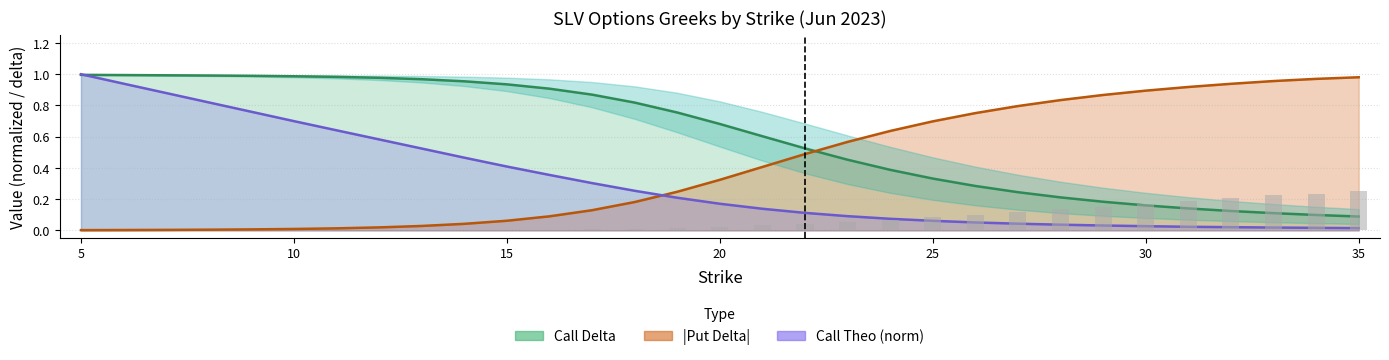

What is the difference between the maximum and minimum values in the call_theo series?

1.0